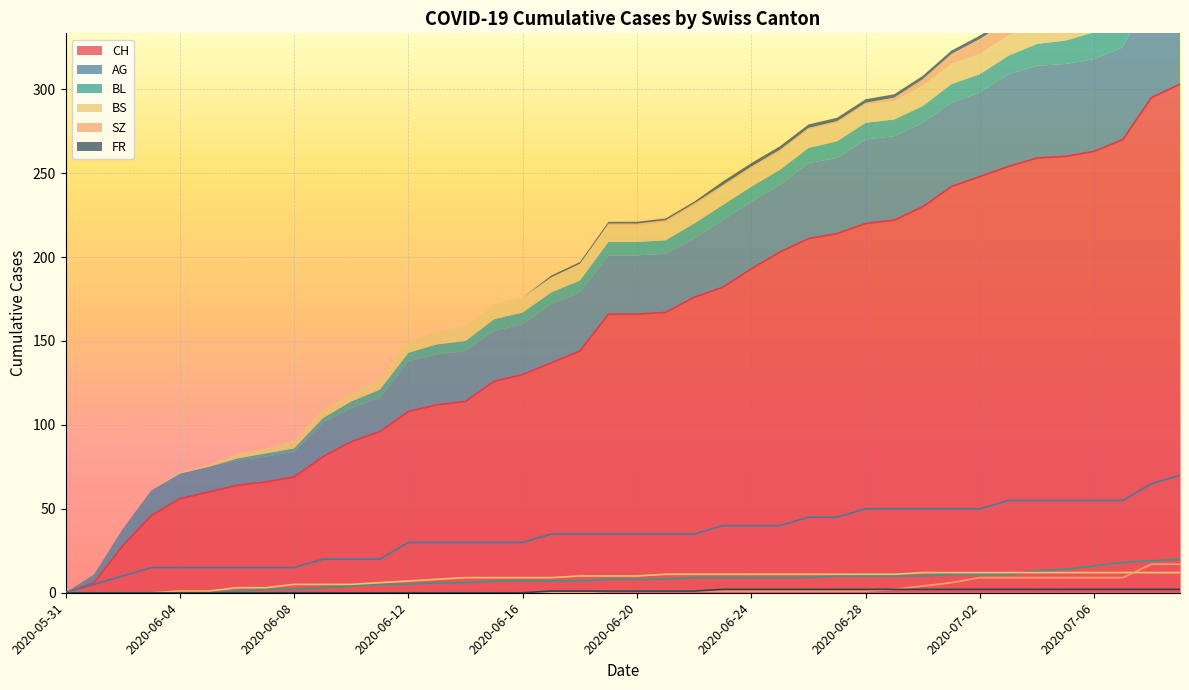

Between 2020-06-11 and 2020-06-19, which is larger?

2020-06-19